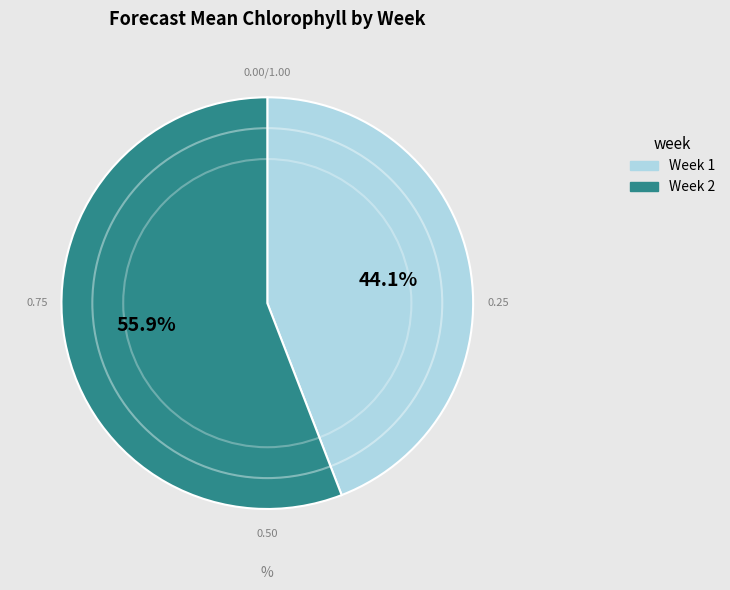

How many slices are in this pie chart?

2